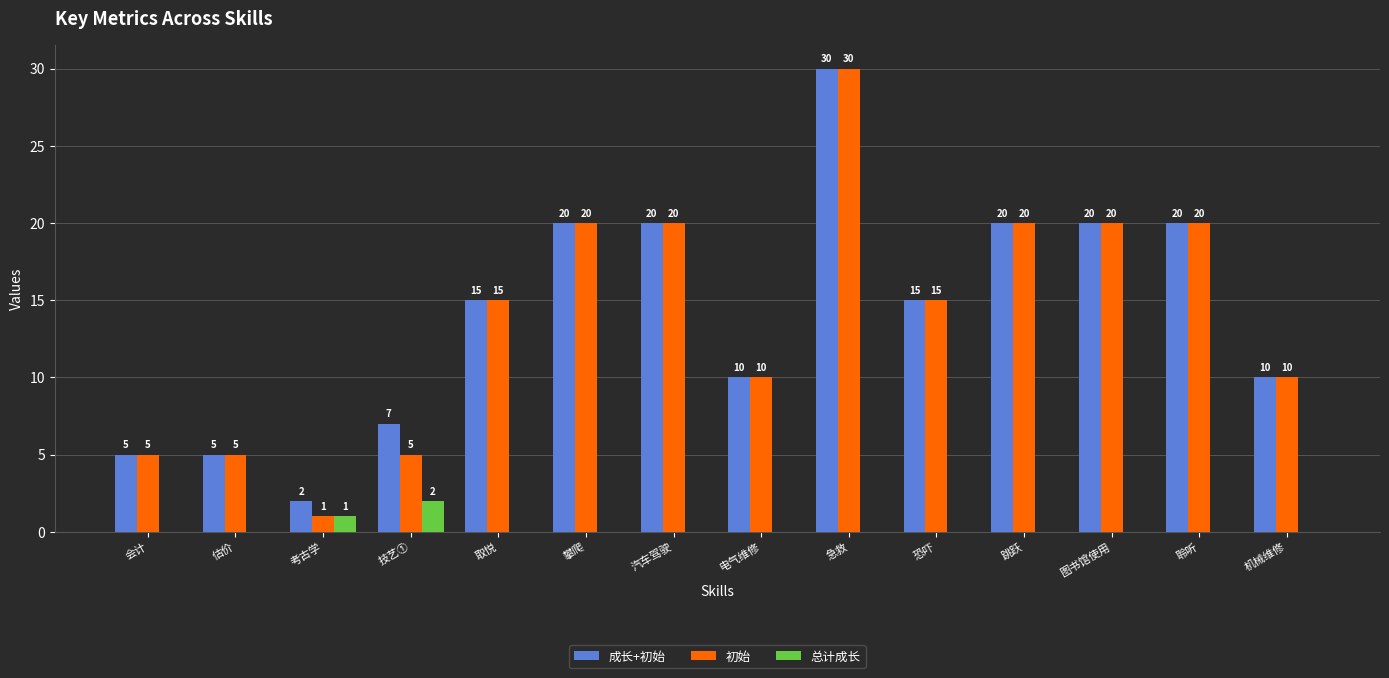

At which category is the sum across all series the highest?

急救